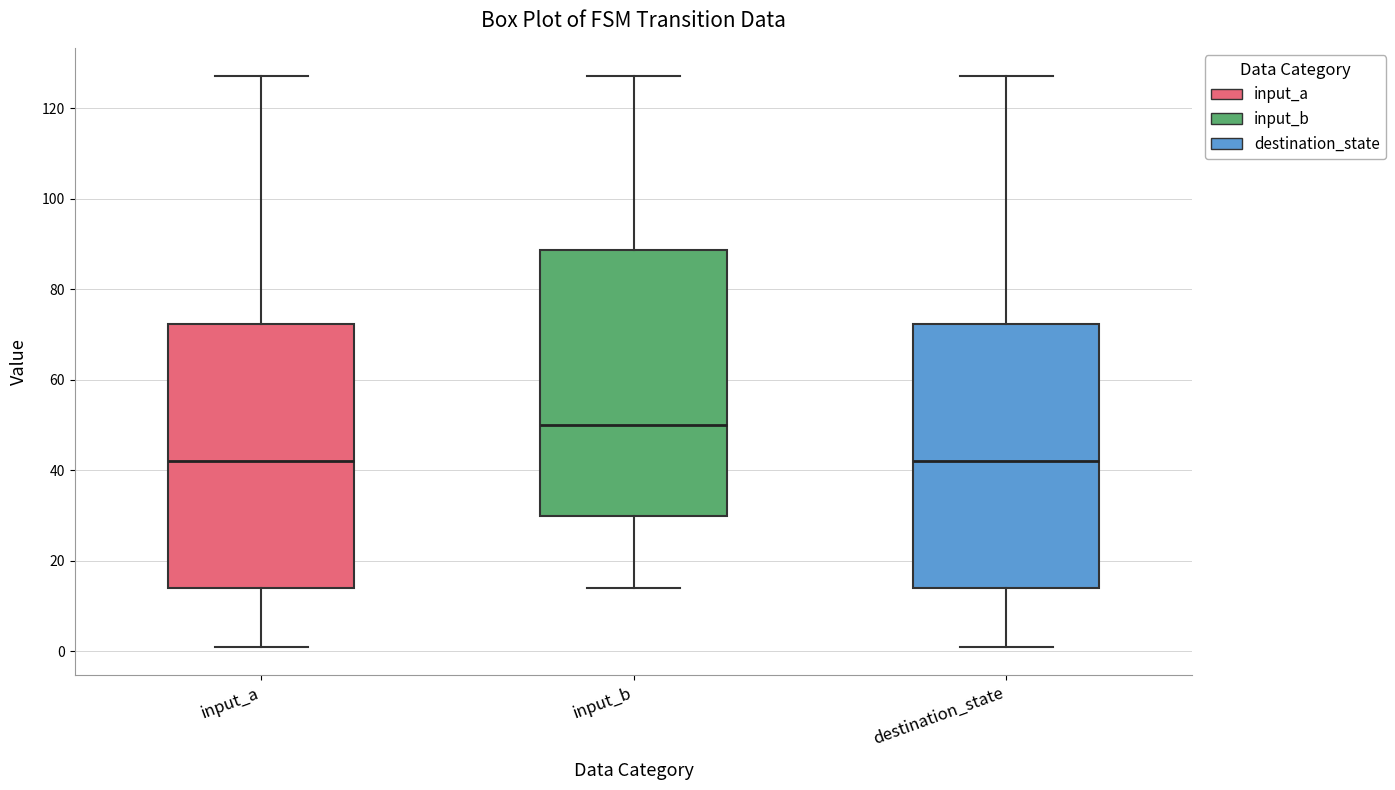

Reading left to right, transcribe this box plot: for each box, give where its median line is, the range the box spans, and where its two whiskers end, as read against the y-axis. The values are not printed on the chart, so give them approximately, as read against the axis.

input_a: median 42, box 14 to 72, whiskers 2 to 128
input_b: median 50, box 30 to 88, whiskers 14 to 128
destination_state: median 42, box 14 to 72, whiskers 2 to 128